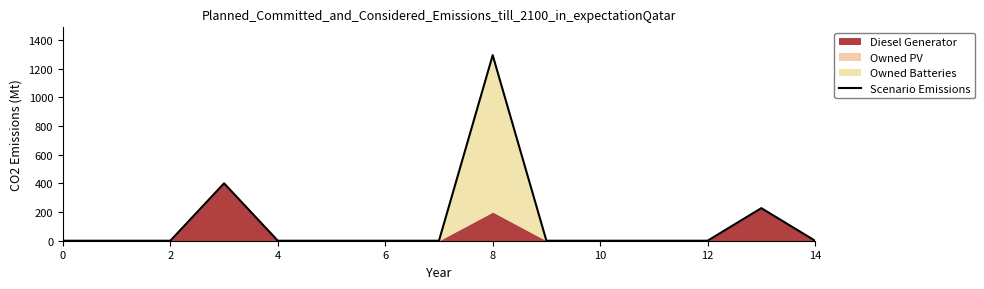

Is it true that Scenario Emissions equals 0 at 0?

True